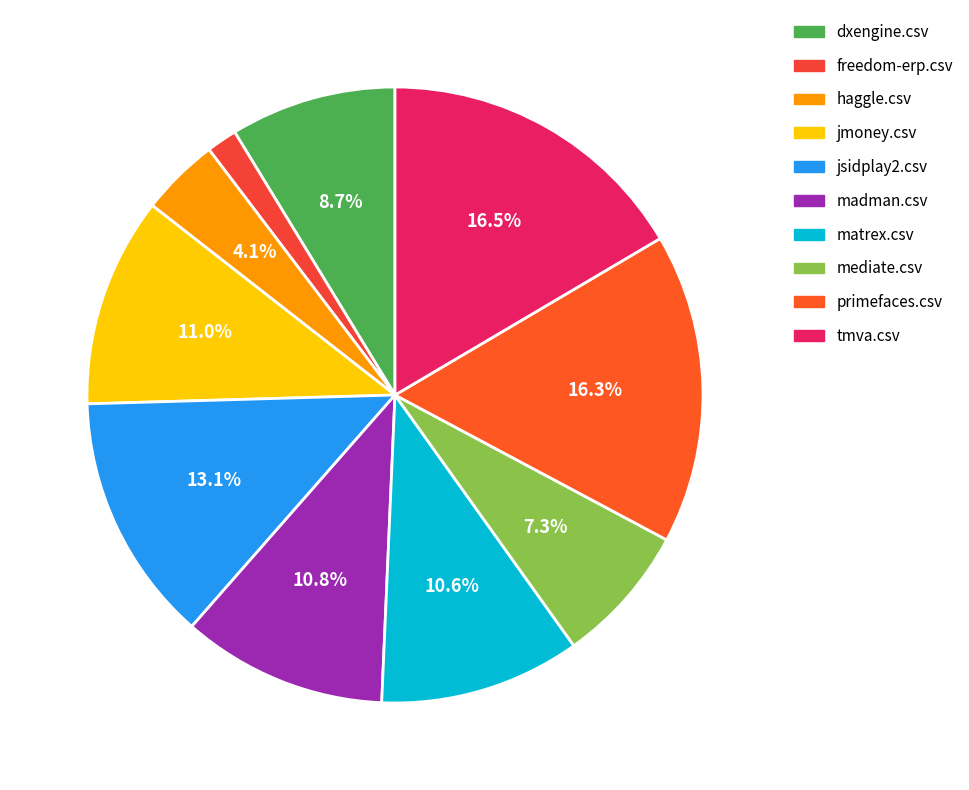

To the nearest percent, what is the average slice percentage?

10%